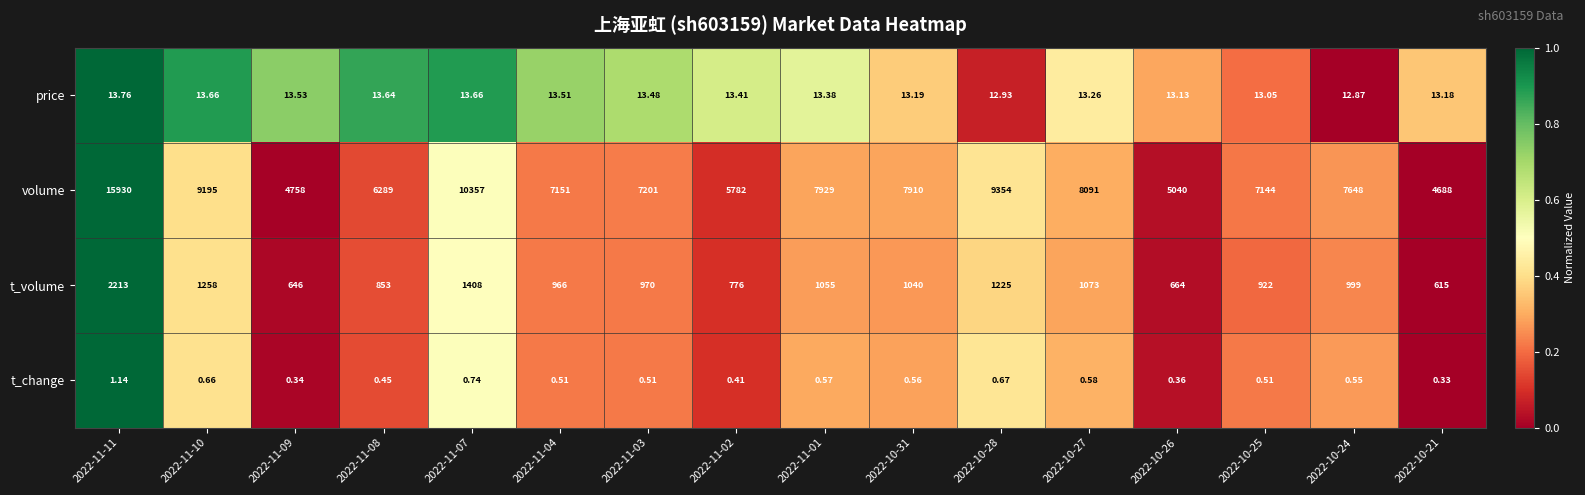

Rank the series at 2022-11-10 from lowest to highest value.

t_change, price, t_volume, volume